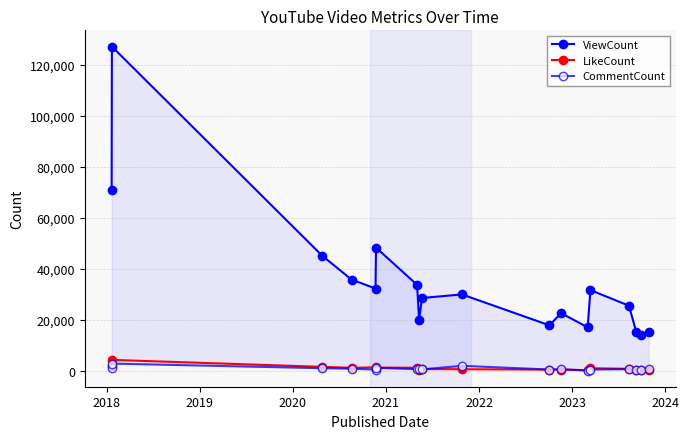

List the series in order of their peak value, lowest first.

CommentCount, LikeCount, ViewCount